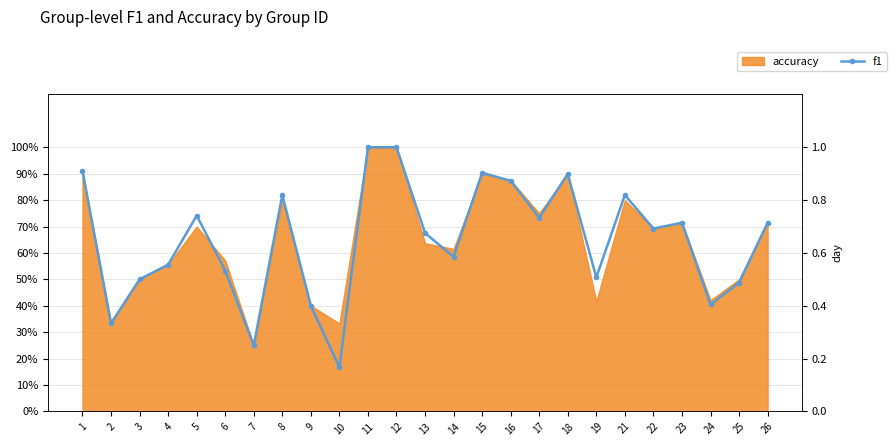

At which category does the data reach its first local valley?

2